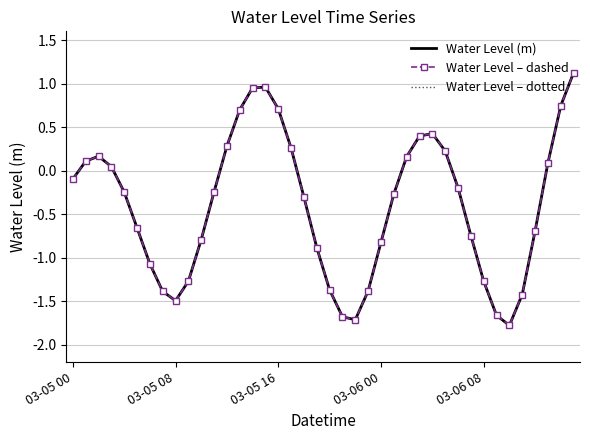

How many interior local peaks does the Water Level – dotted series have?

3